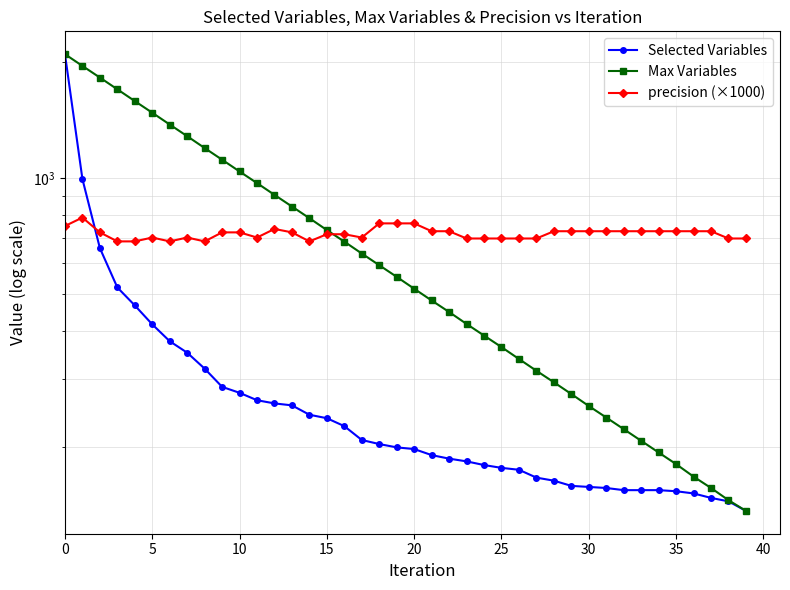

How many lines are shown in the chart?

3